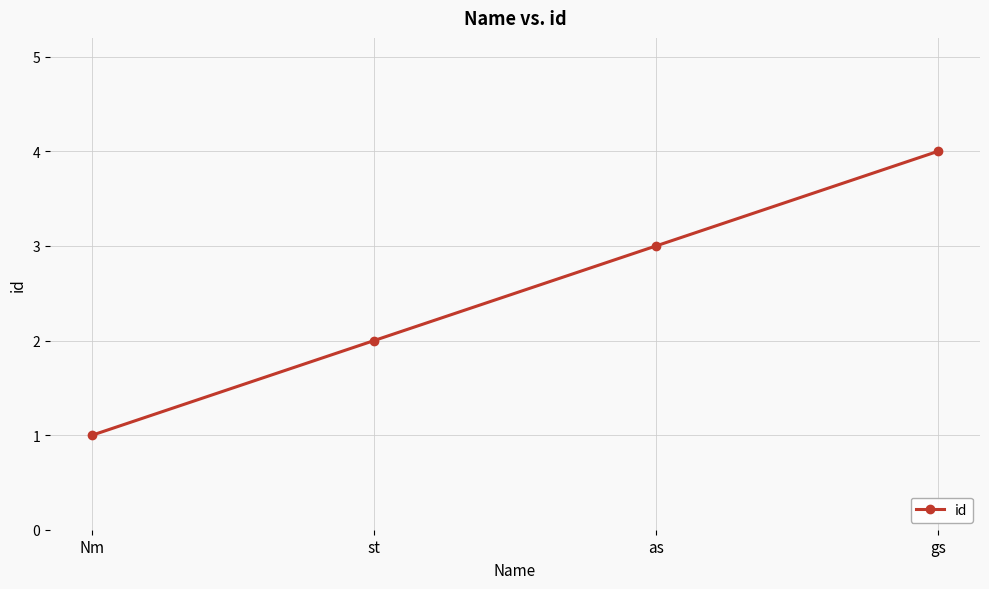

What is the approximate value at as?

3